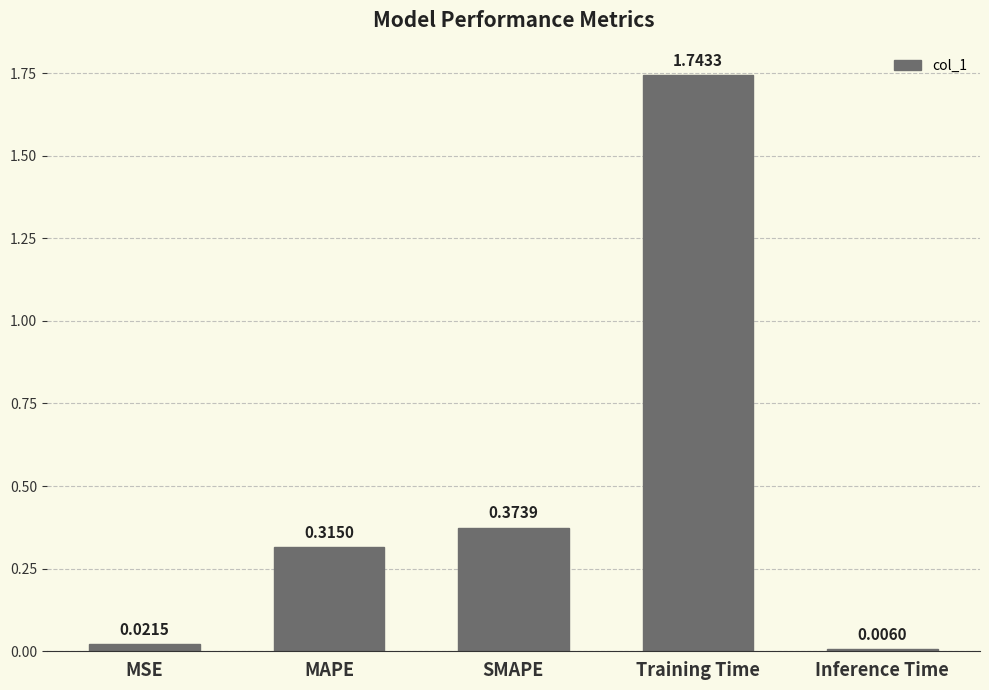

What position from the right is MSE?

5